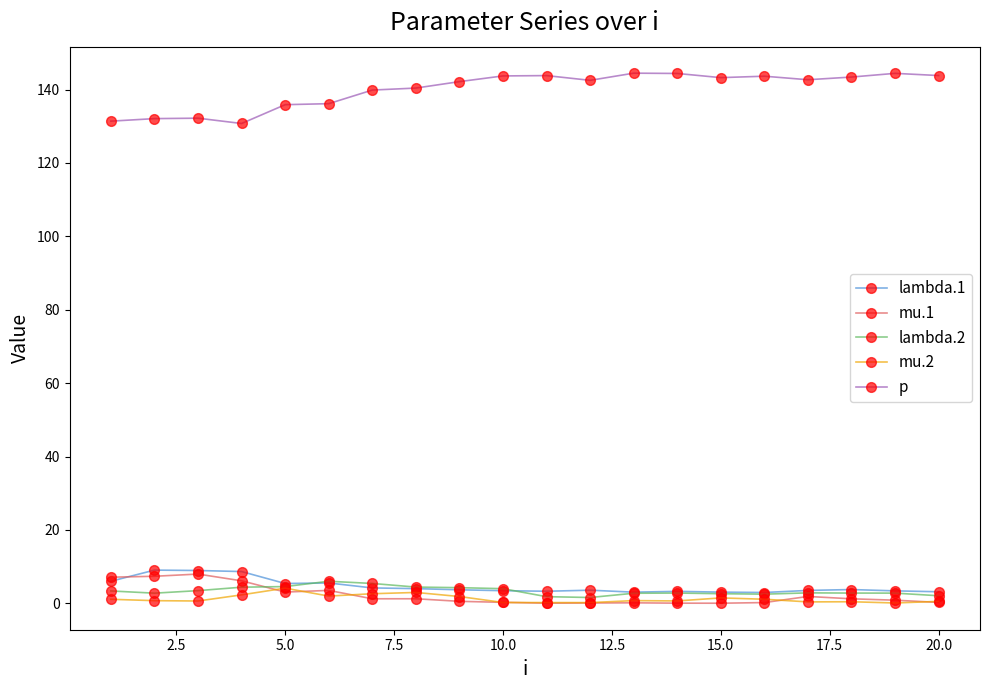

What are all the series names shown in the legend?

lambda.1, mu.1, lambda.2, mu.2, p